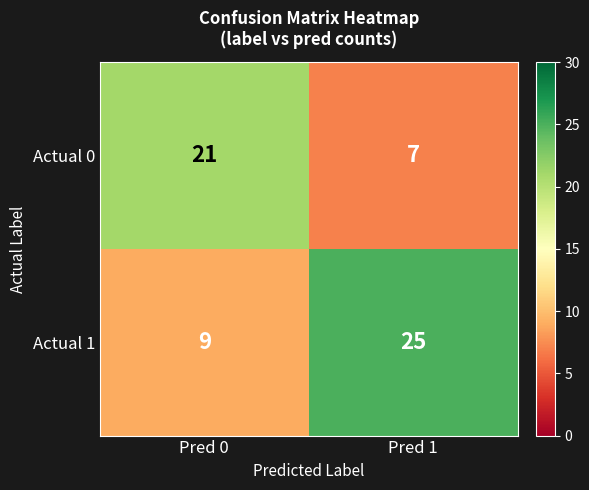

Where is Actual 1 nearest to the value 17?

Pred 0